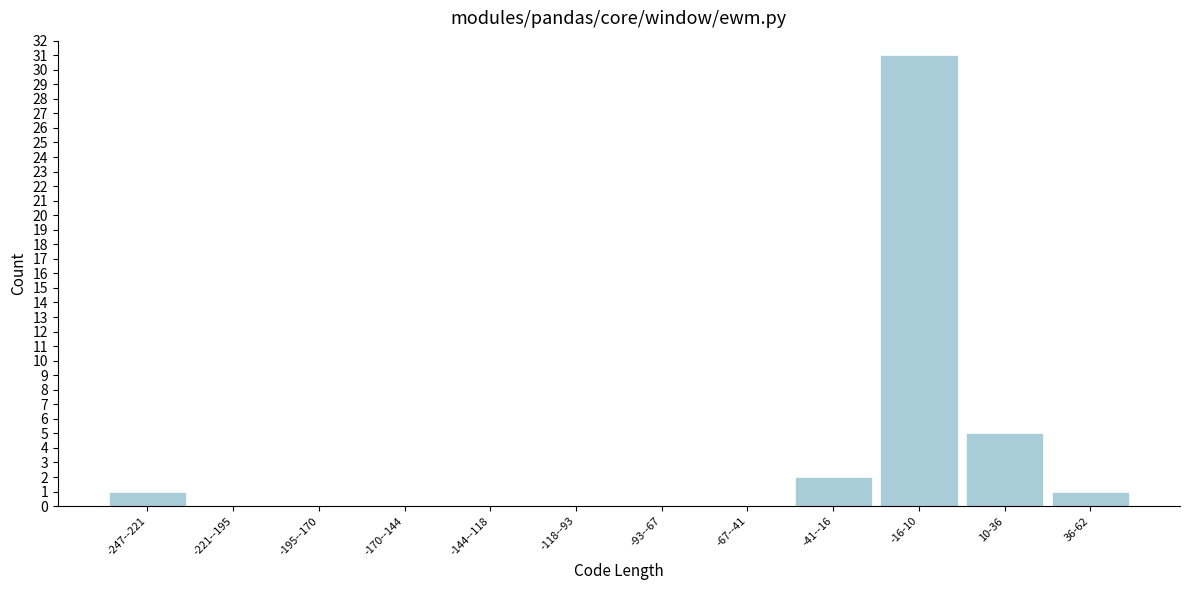

Reading left to right, what are all the values shown in this chart?

-247--221=1	-221--195=0	-195--170=0	-170--144=0	-144--118=0	-118--93=0	-93--67=0	-67--41=0	-41--16=2	-16-10=31	10-36=5	36-62=1